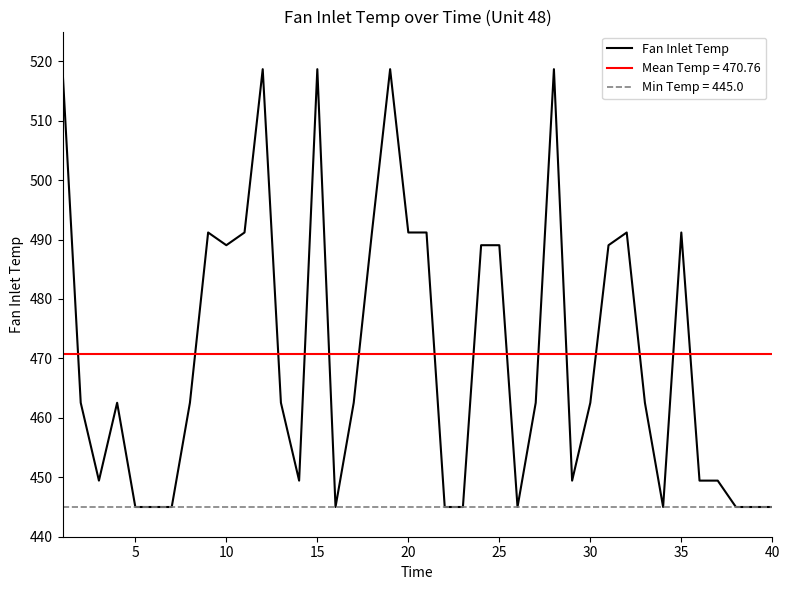

What is the difference between the second highest and minimum values?

73.7